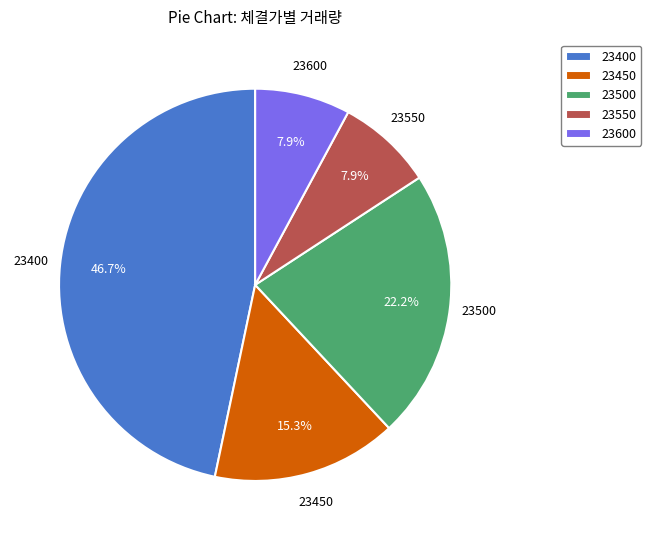

To the nearest percent, what percentage of the pie is 23400?

47%